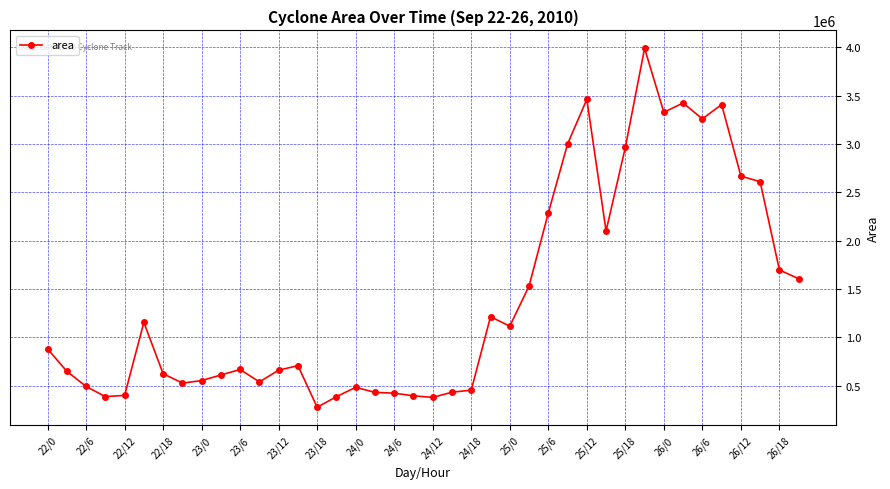

What is the value of the 19th point from the left?

422500